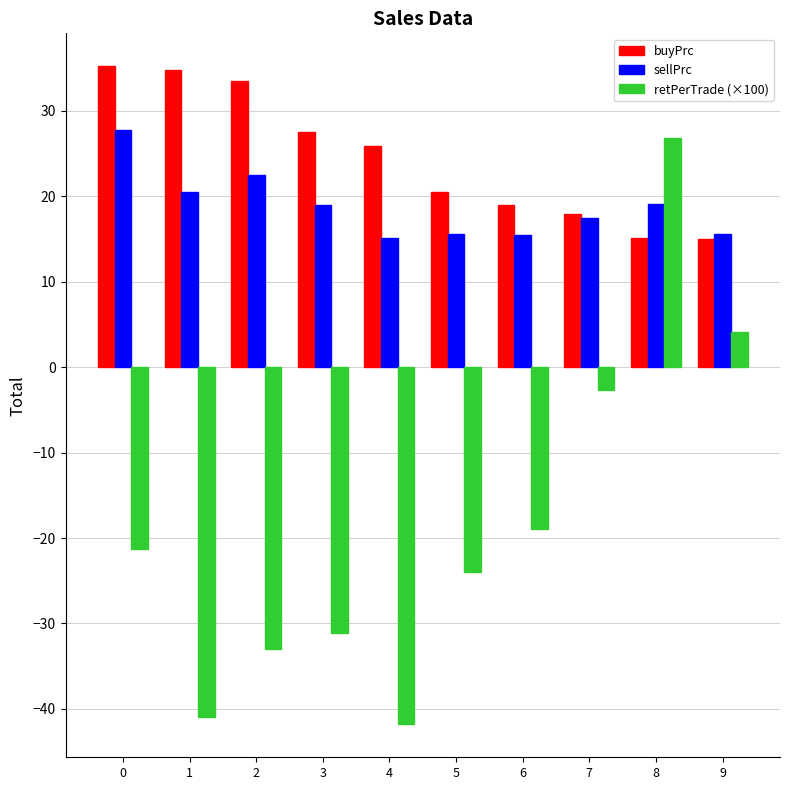

At how many categories does at least one series exceed 0?

10